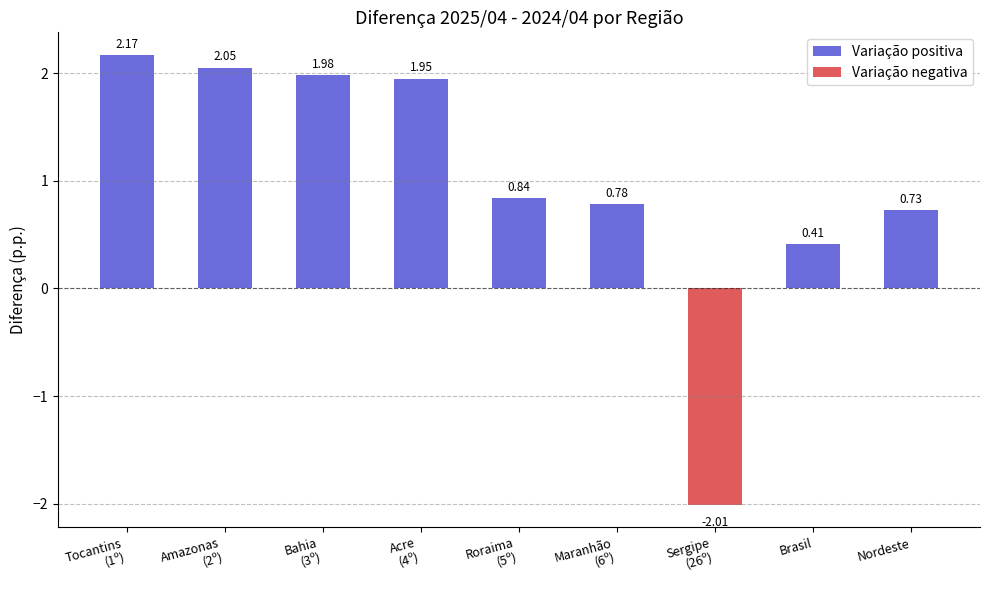

How many bars are there in total?

9